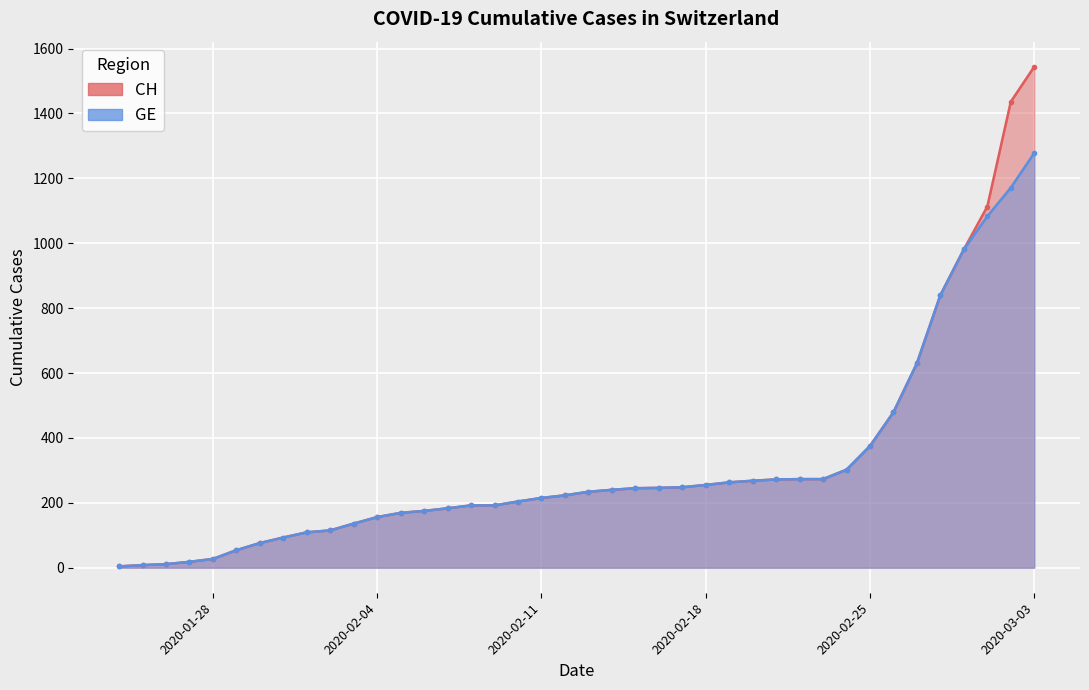

What is the highest value of the GE series?

1278